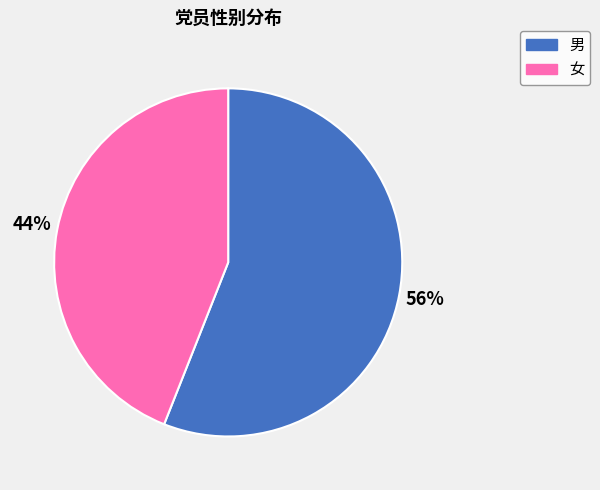

Approximately how many times larger is the value at 男 compared to 女?

1.3